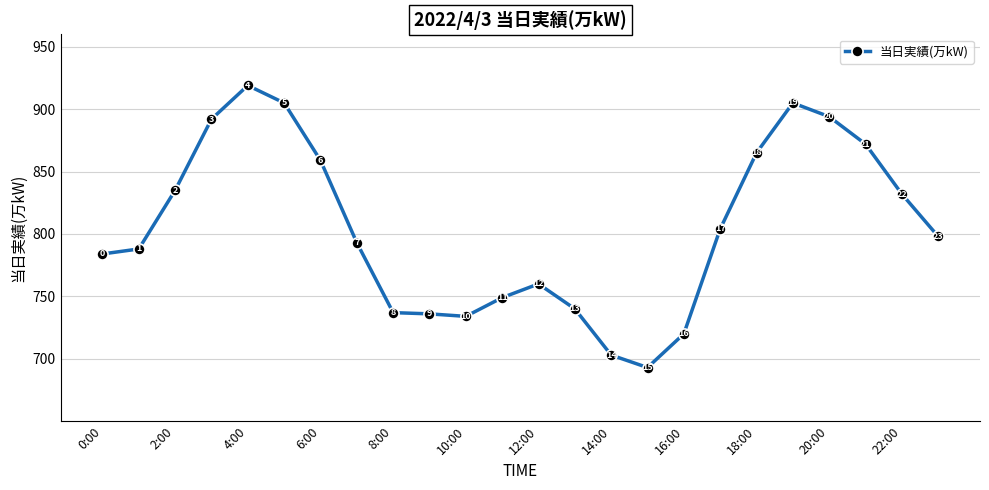

How many interior local valleys (lower than both neighbors) does the data have?

2